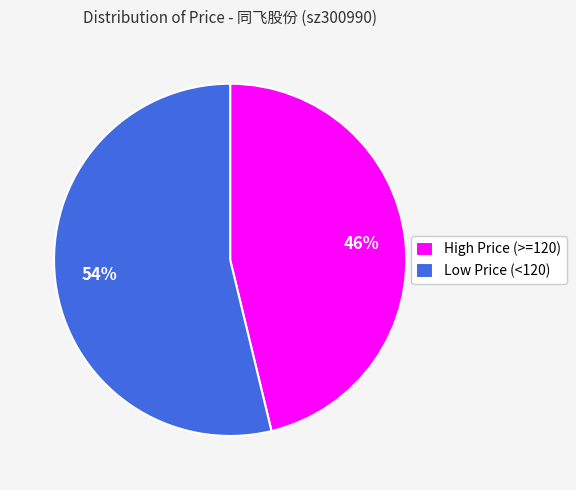

To the nearest percent, what is the difference between the largest and smallest slice percentages?

8%